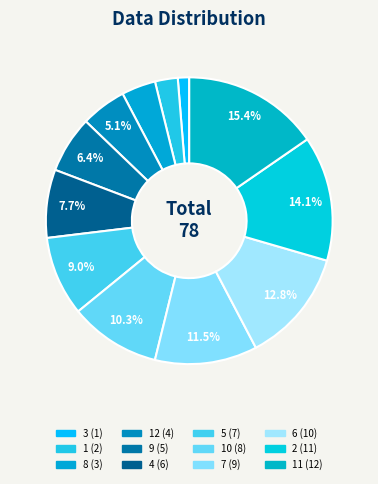

How many segments does this pie chart have?

12